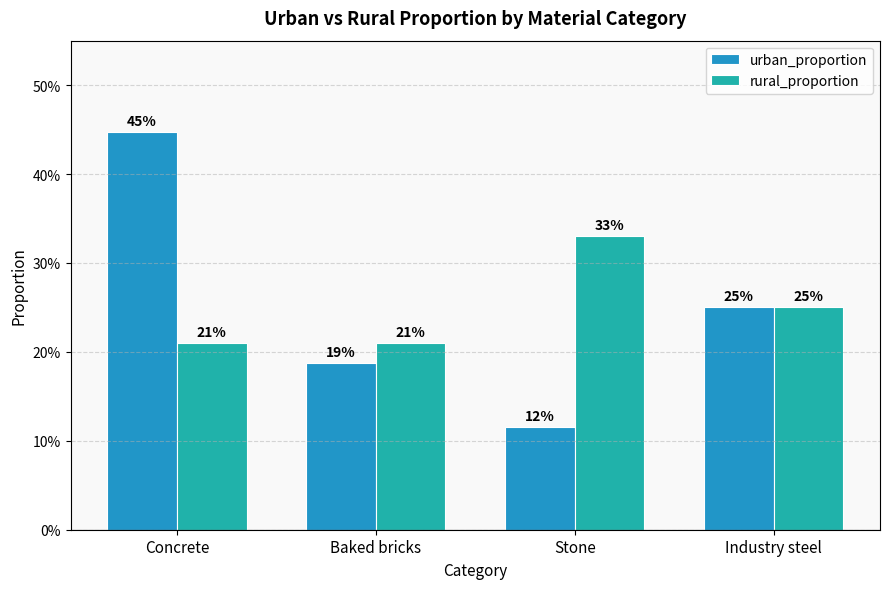

List the series in order of their peak value, lowest first.

rural_proportion, urban_proportion